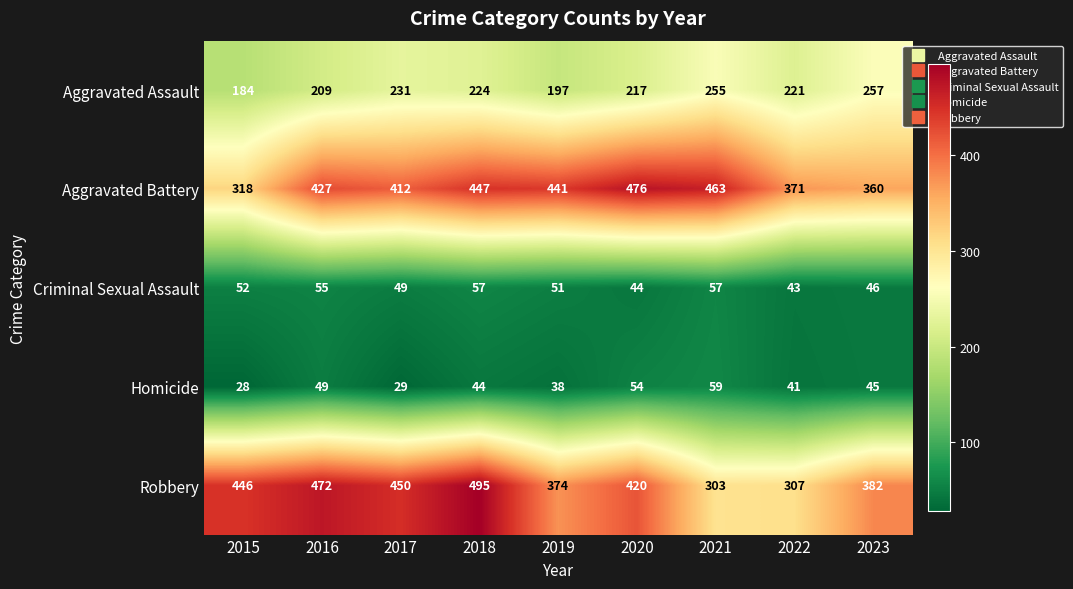

Which series has the widest spread of values?

Robbery